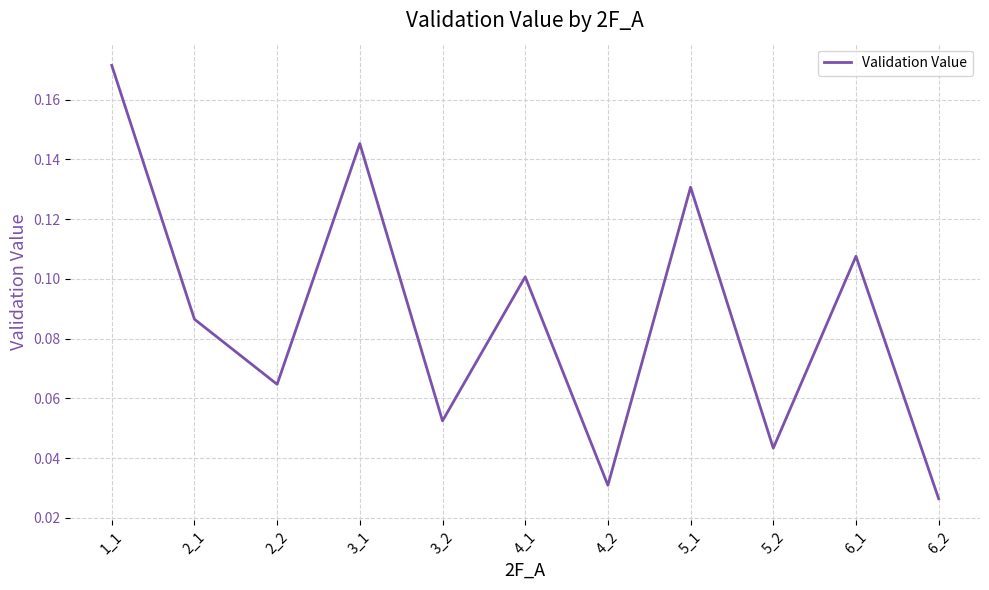

Is it true that the value at 3_2 is 0.1?

True